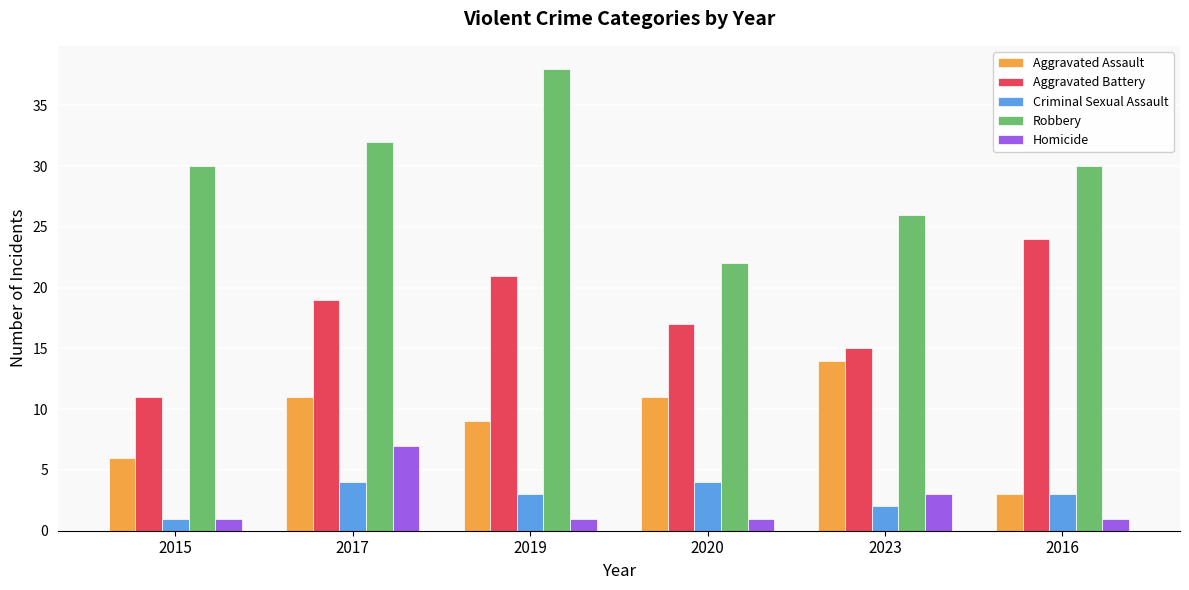

Is the value of Robbery at 2019 greater than the value of Aggravated Battery at 2015?

Yes